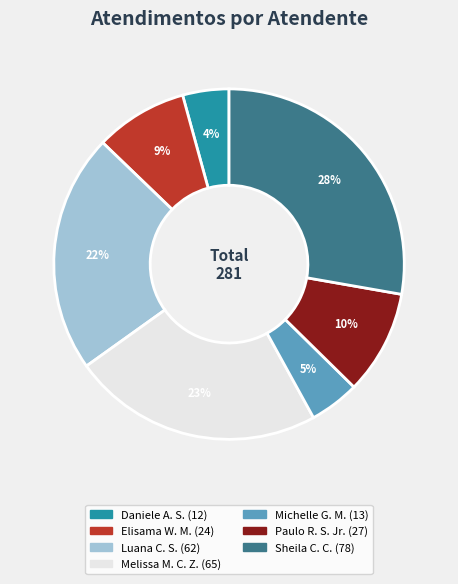

To the nearest percent, what is the average slice percentage?

14%